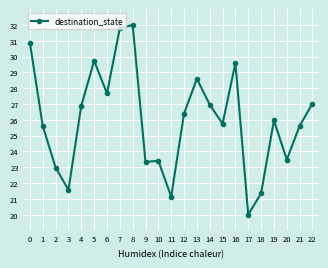

The chart shows a value of 38.8 at 2. True or false?

False